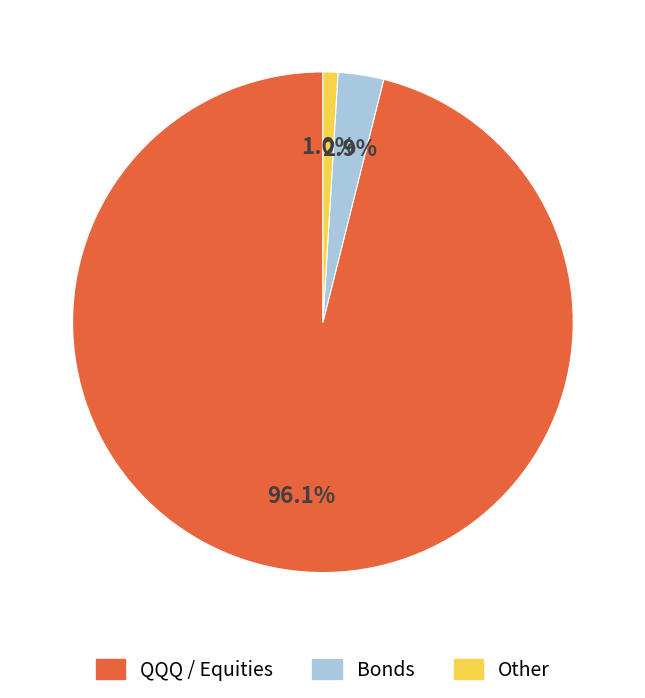

Which slice is the smallest?

Other